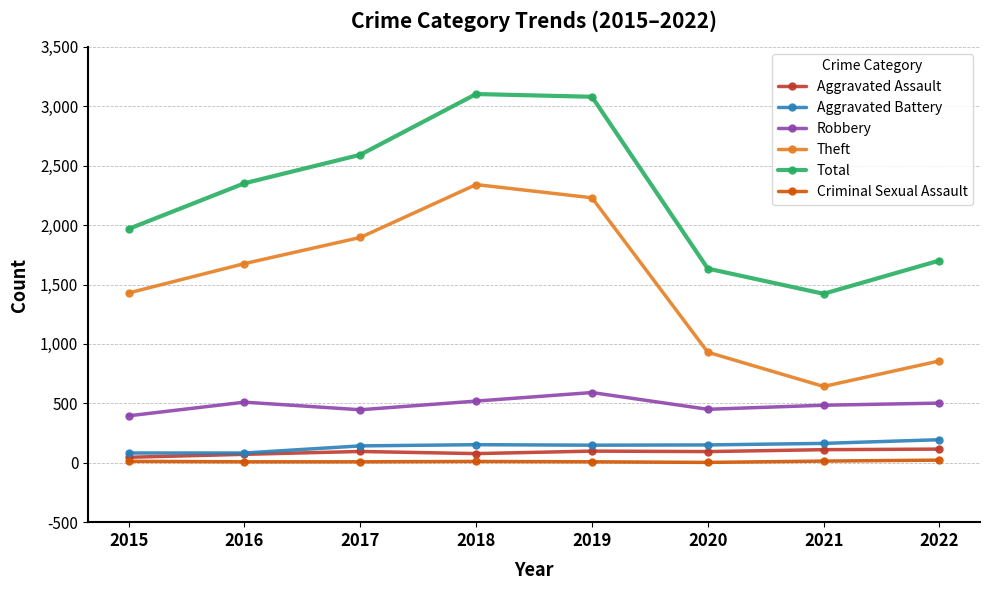

Is the value of Aggravated Assault at 2016 greater than the value of Theft at 2017?

No